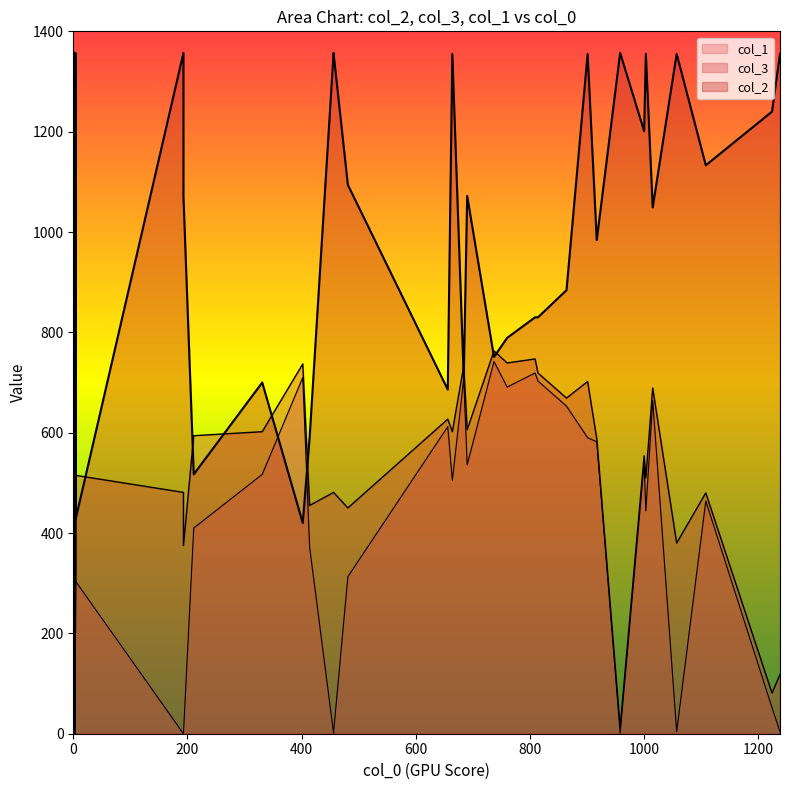

What value does the col_1 series have at 414?

372